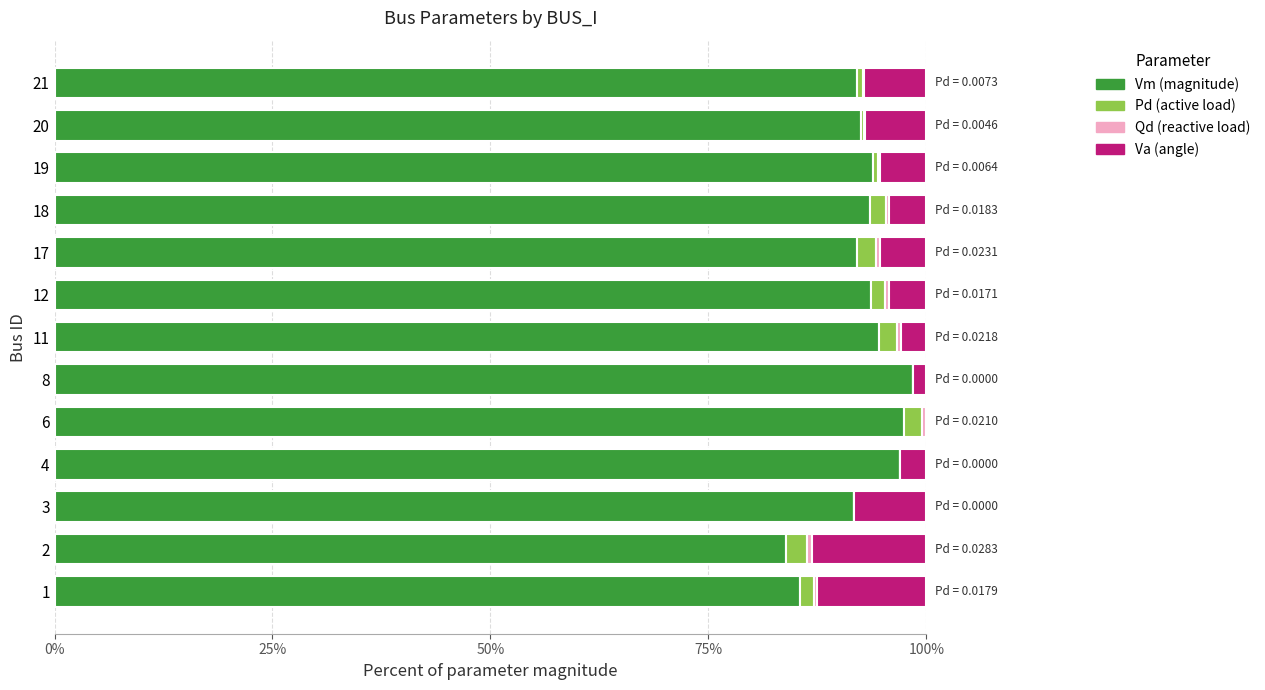

How many series are shown in this chart?

4